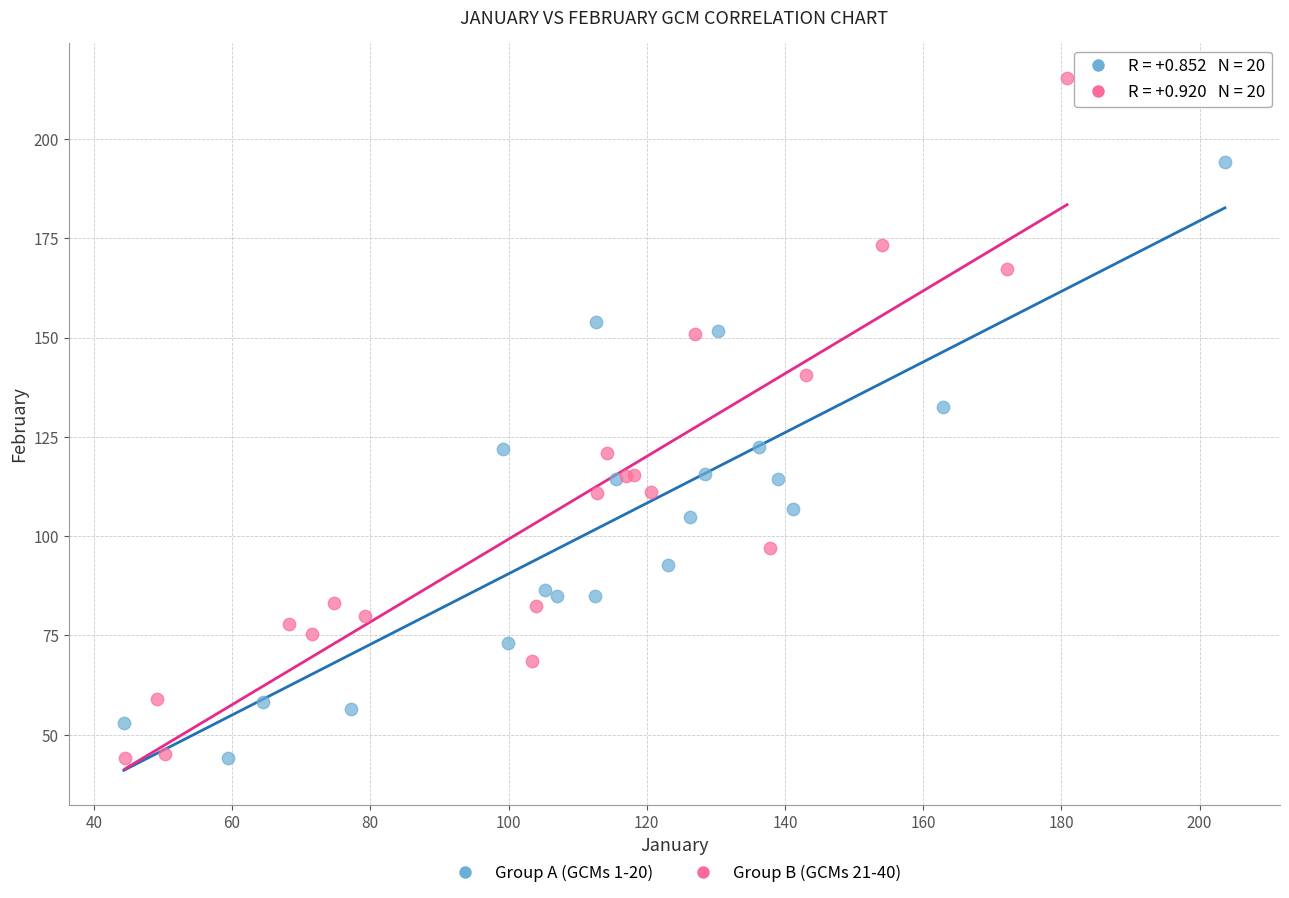

Which series has the largest Y range (max minus min)?

Group B (GCMs 21-40)